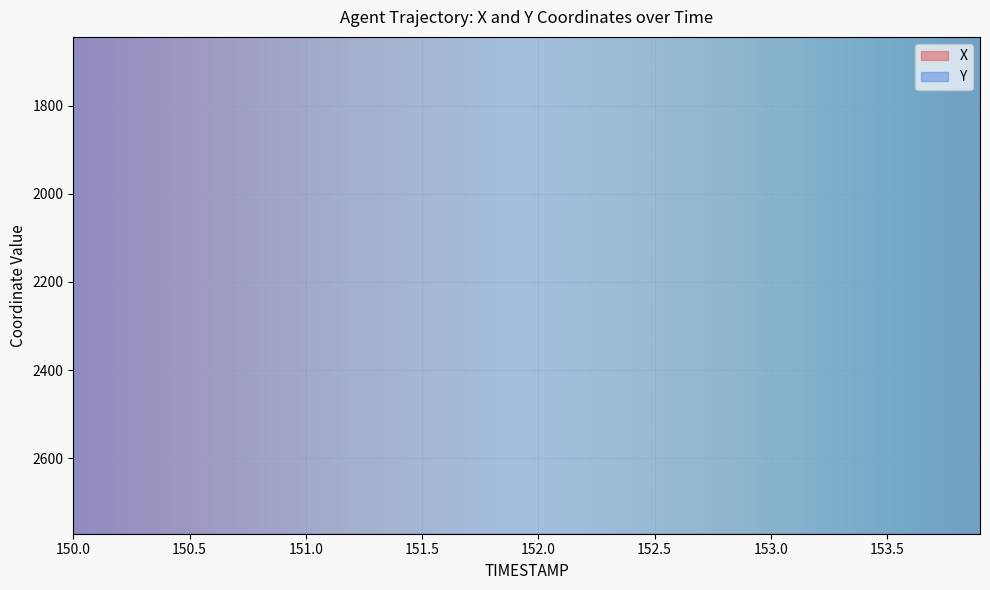

True or false: Y and X cross at least once.

False